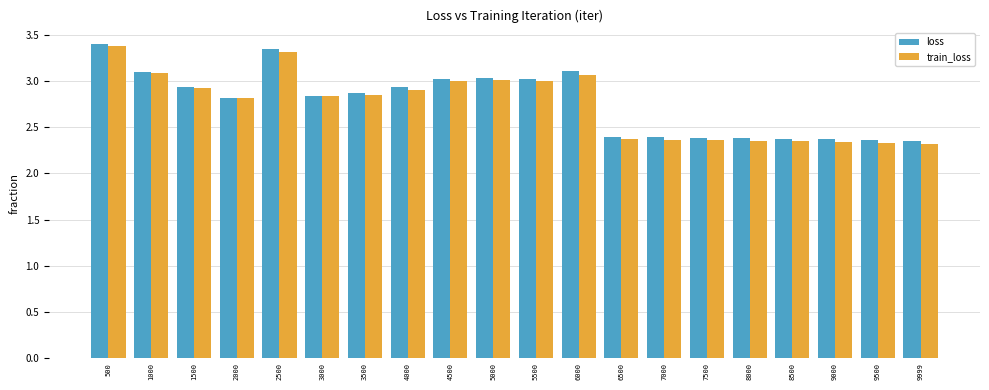

What are all the series names shown in the legend?

loss, train_loss